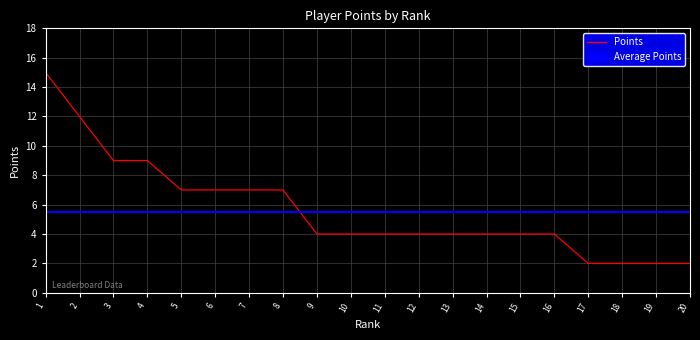

At which label does the data first exceed 4?

1